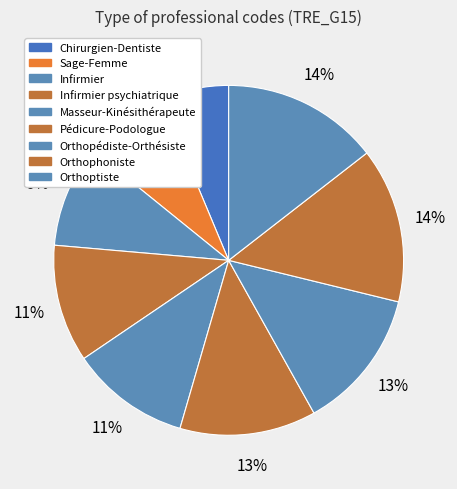

What is the largest slice in the pie chart?

Orthoptiste